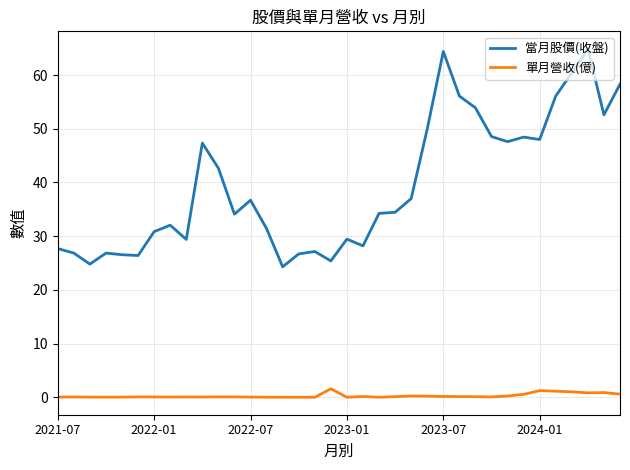

What is the average value of the 單月營收(億) series?

0.3